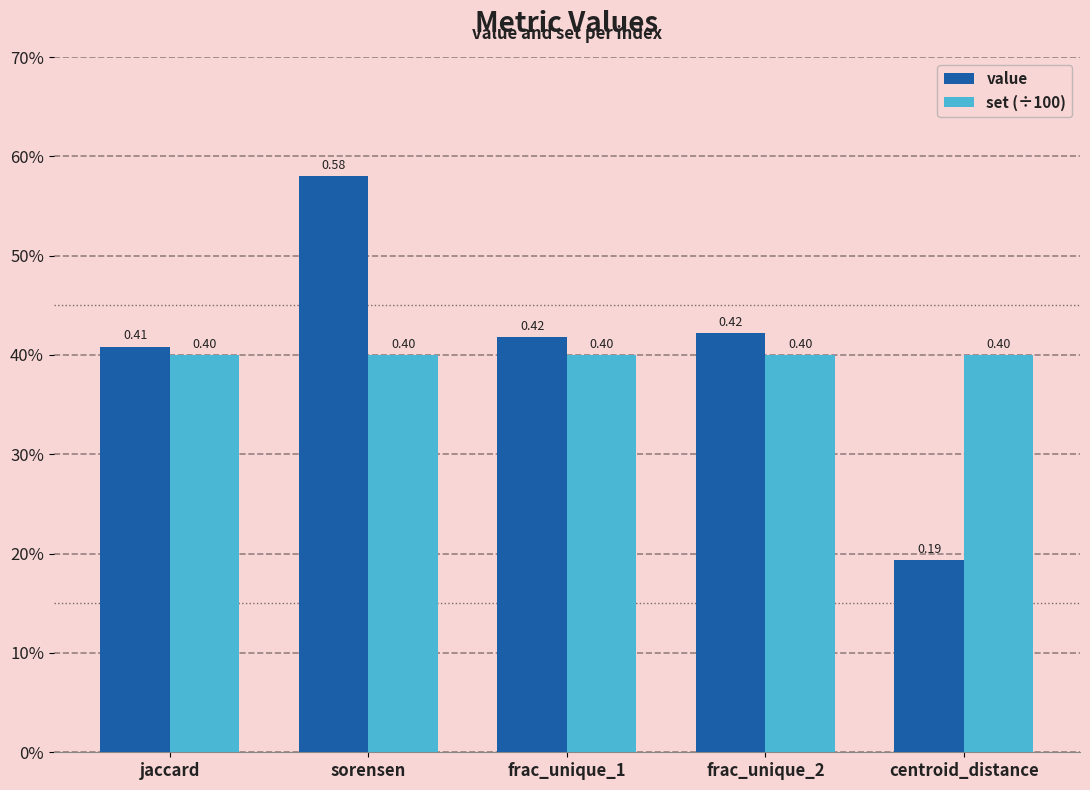

Is it true that set (÷100) equals 0.6 at frac_unique_2?

False